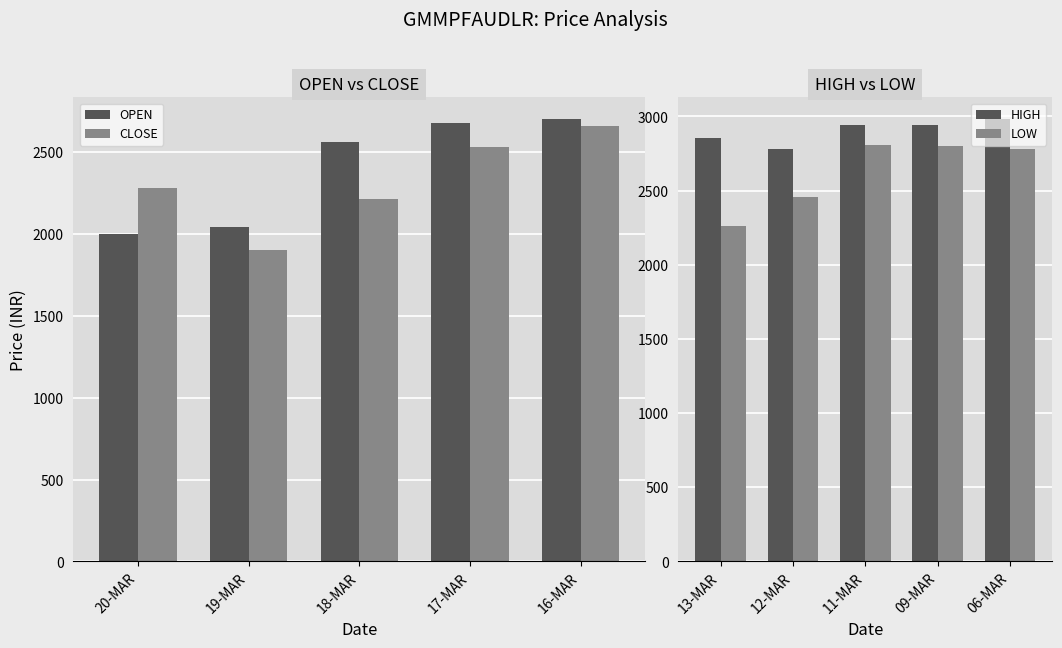

What is the difference between the maximum and minimum values in the OPEN series?

700.9